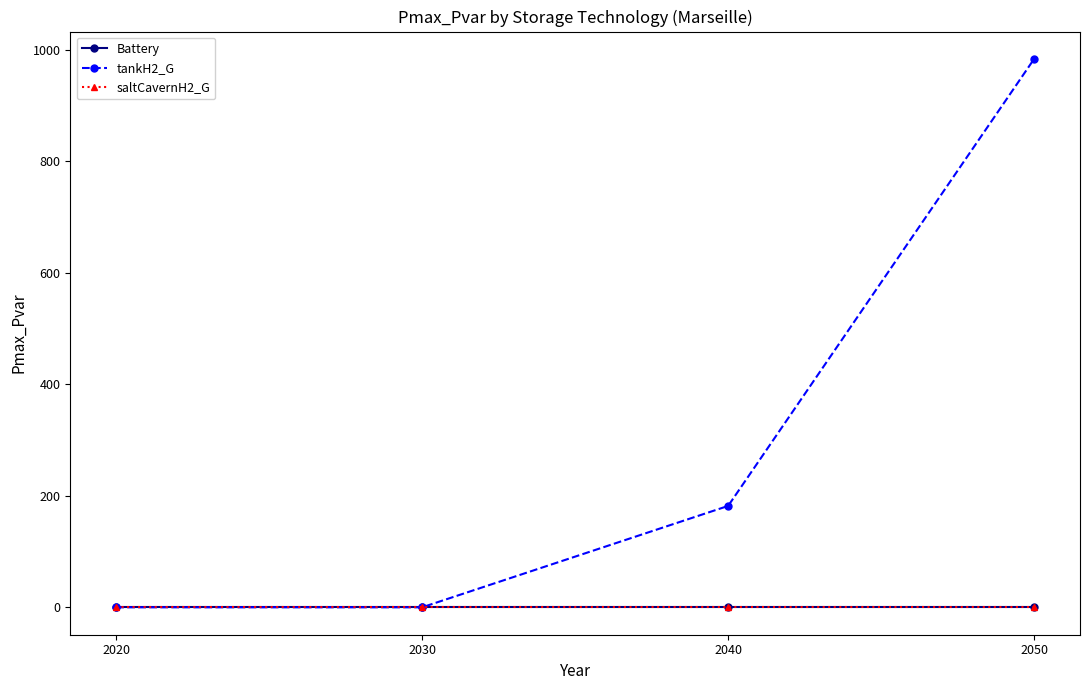

Does the chart have visible grid lines?

No